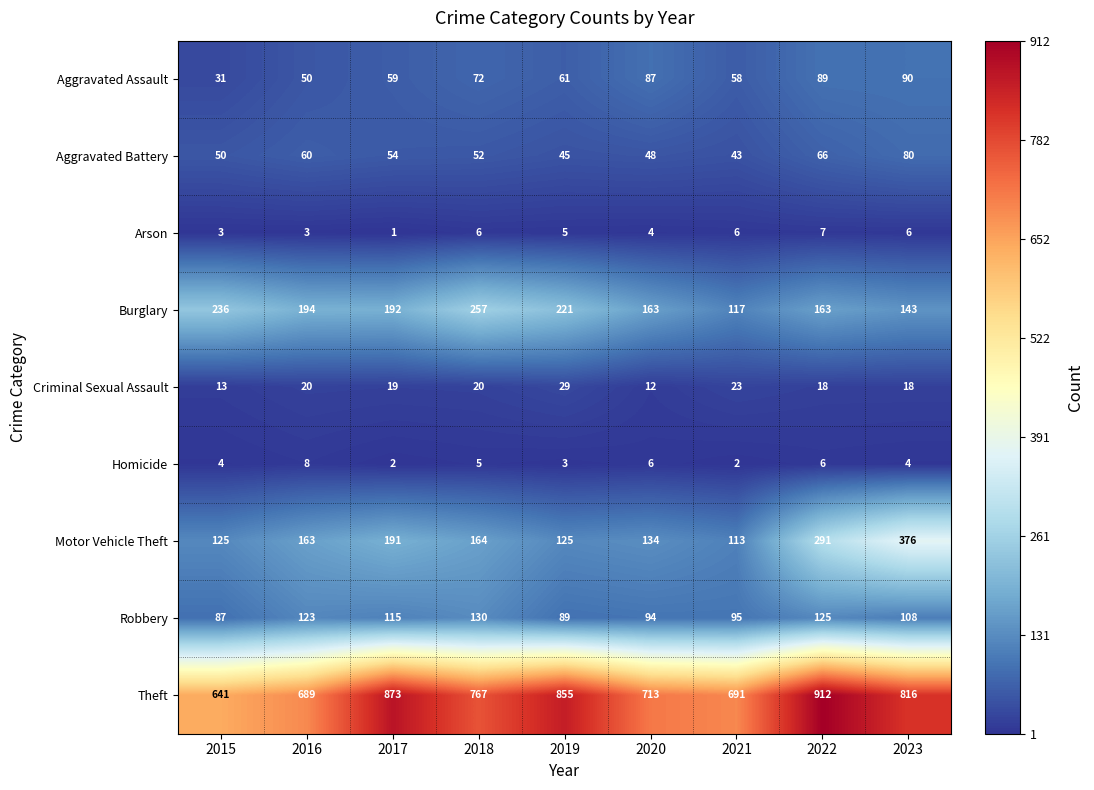

Which series has the largest total across all categories?

Theft